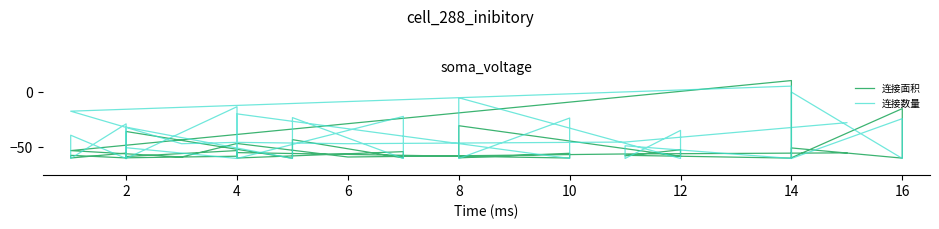

What is the difference between the maximum and minimum values in the 连接数量 series?

65.0